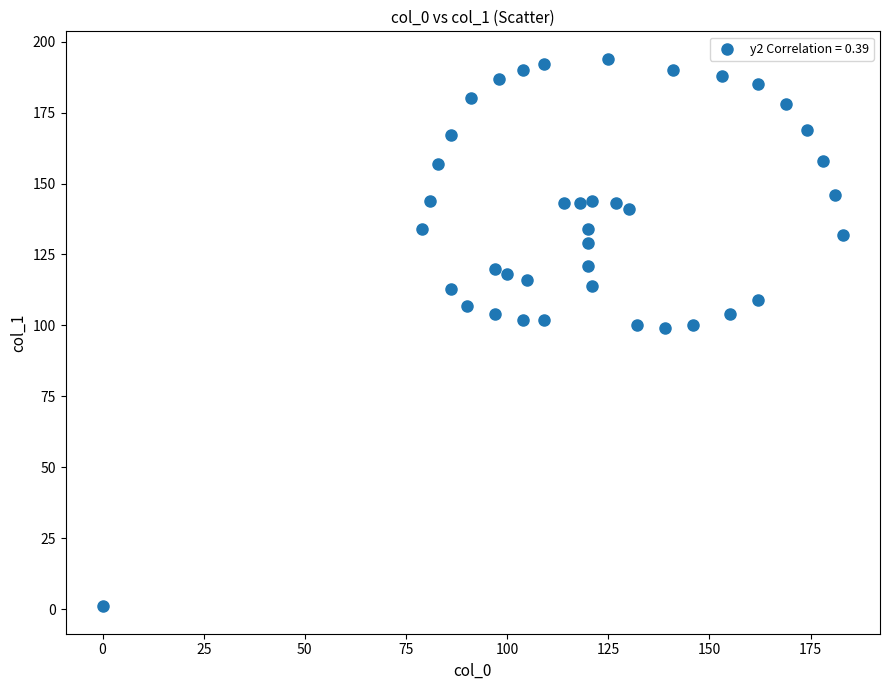

What is the range of Y values (max minus min)?

193